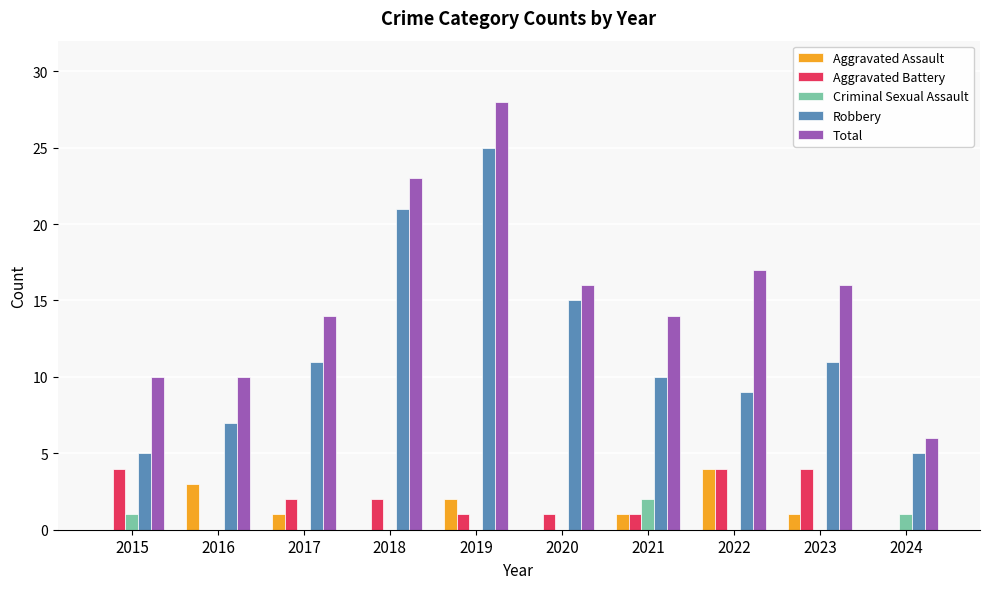

Which category has the highest value in the Total series?

2019